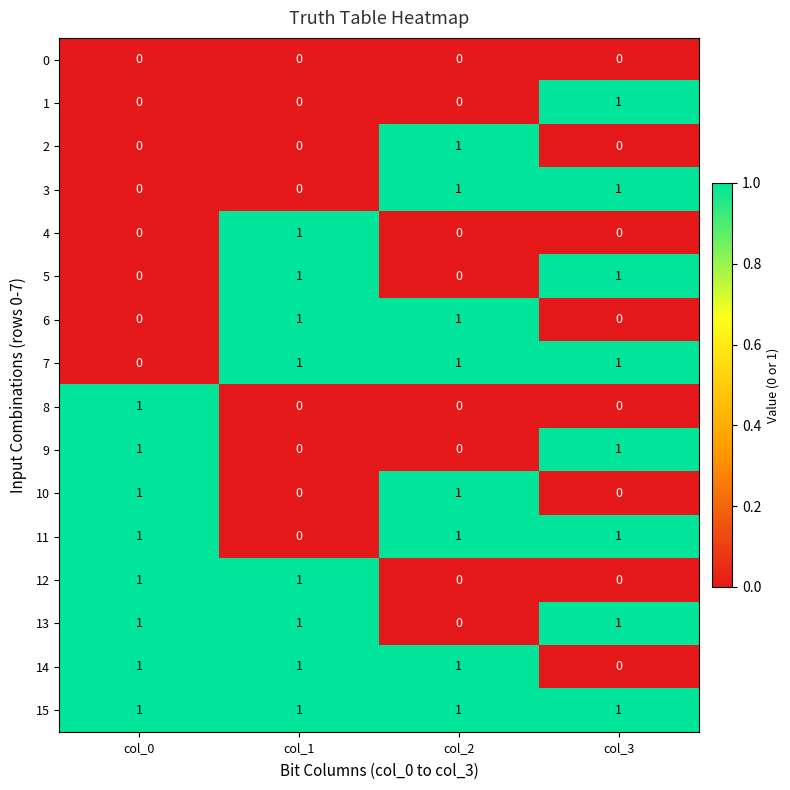

Count the 4 values in the range 0 to 1.

4